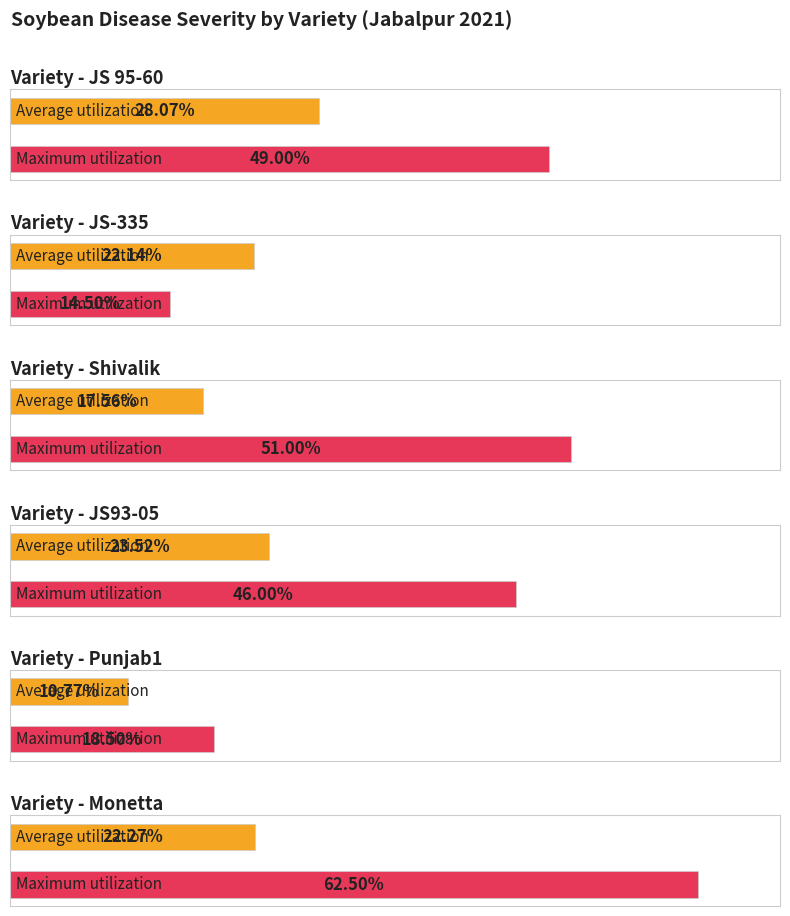

Is it true that Maximum utilization equals 27.7 at Shivalik?

False